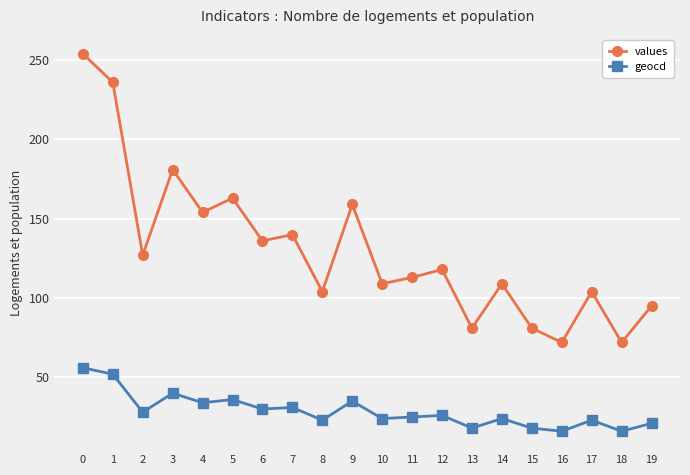

List the series in order of their peak value, lowest first.

geocd, values